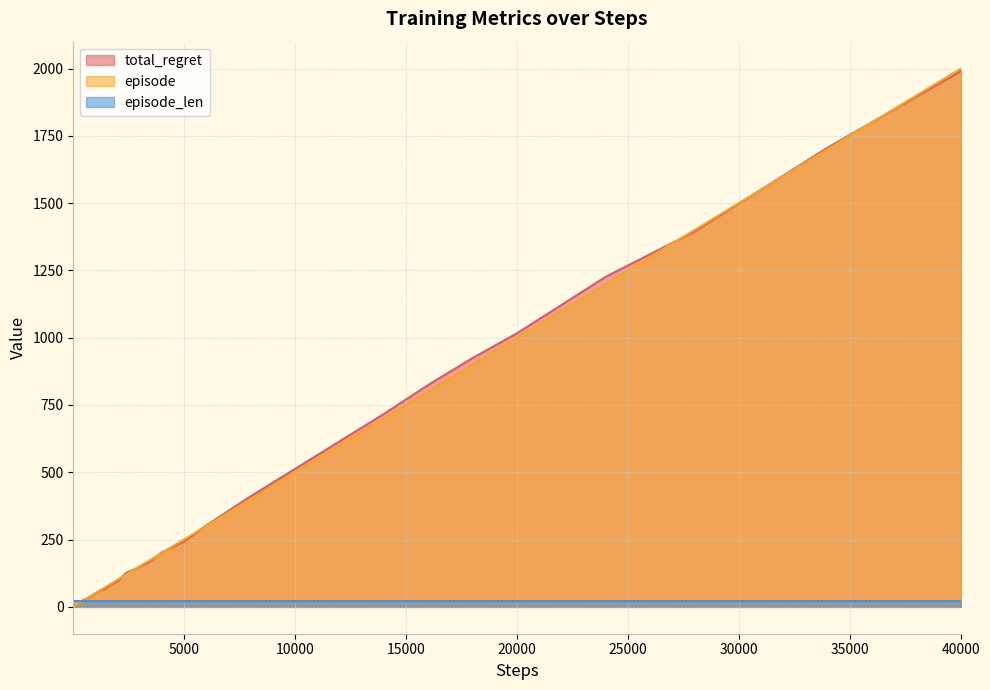

How many lines are shown in the chart?

3